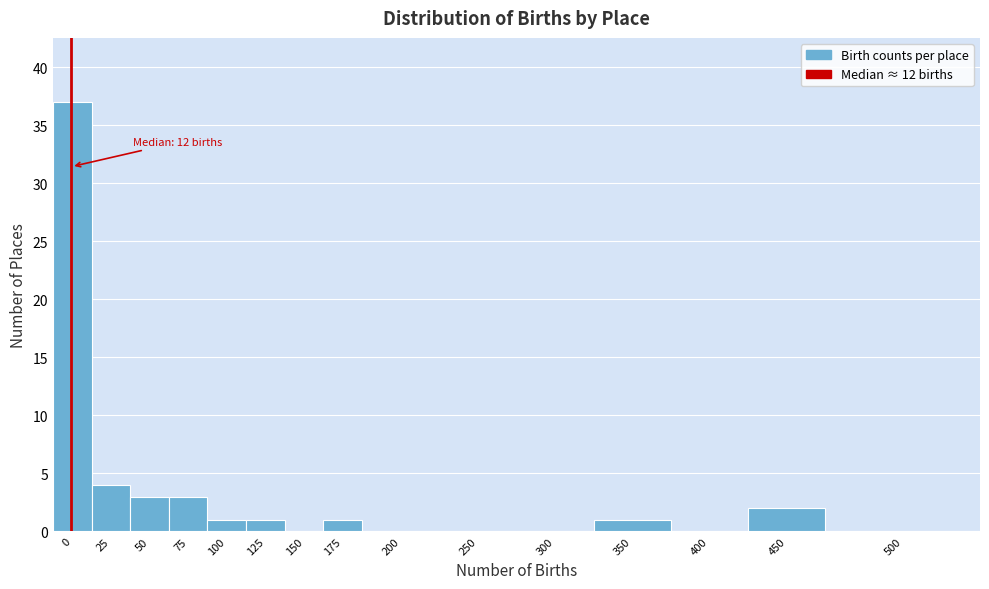

Reading right to left, extract all data points from this chart.

500=0	450=2	400=0	350=1	300=0	250=0	200=0	175=1	150=0	125=1	100=1	75=3	50=3	25=4	0=37